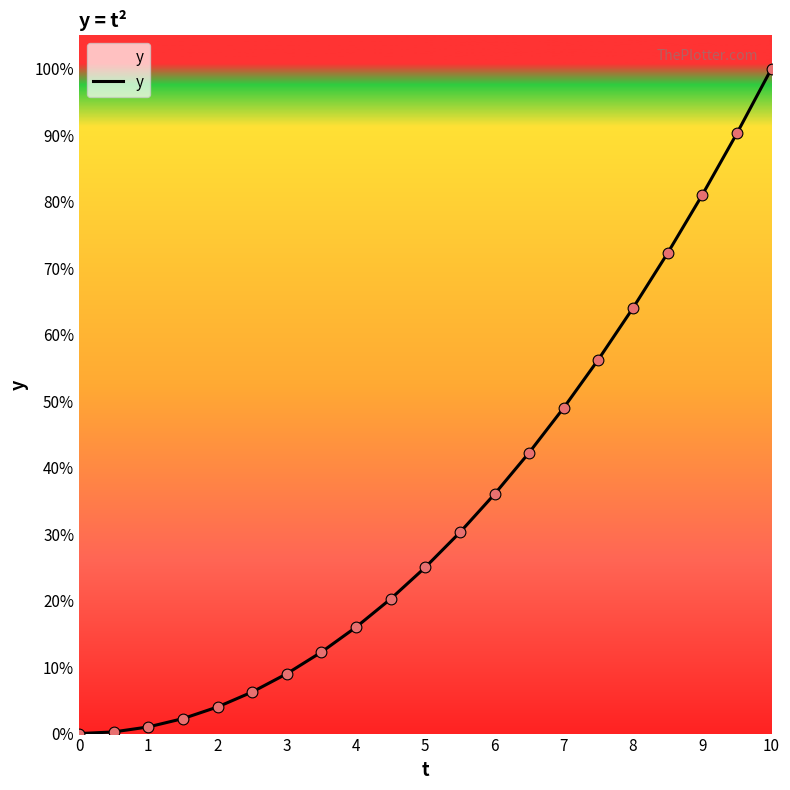

What is the greatest value displayed?

100.0